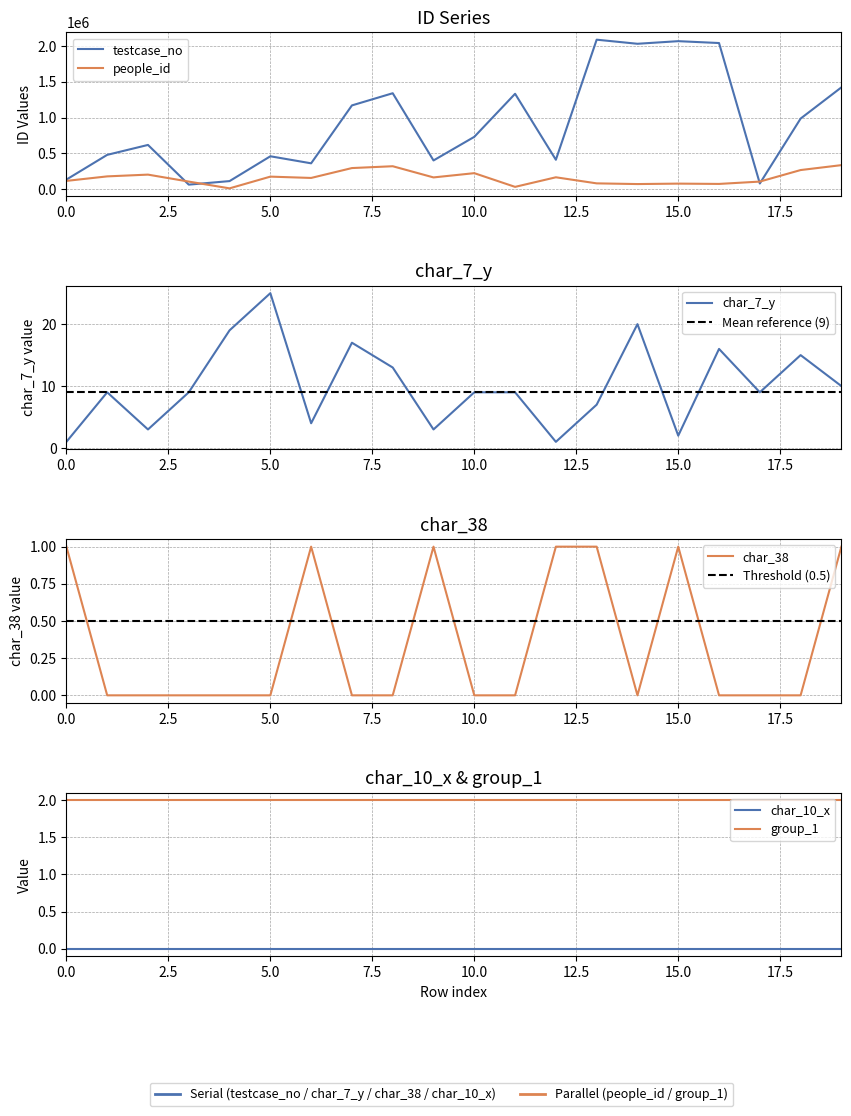

How many data points does each series have?

20